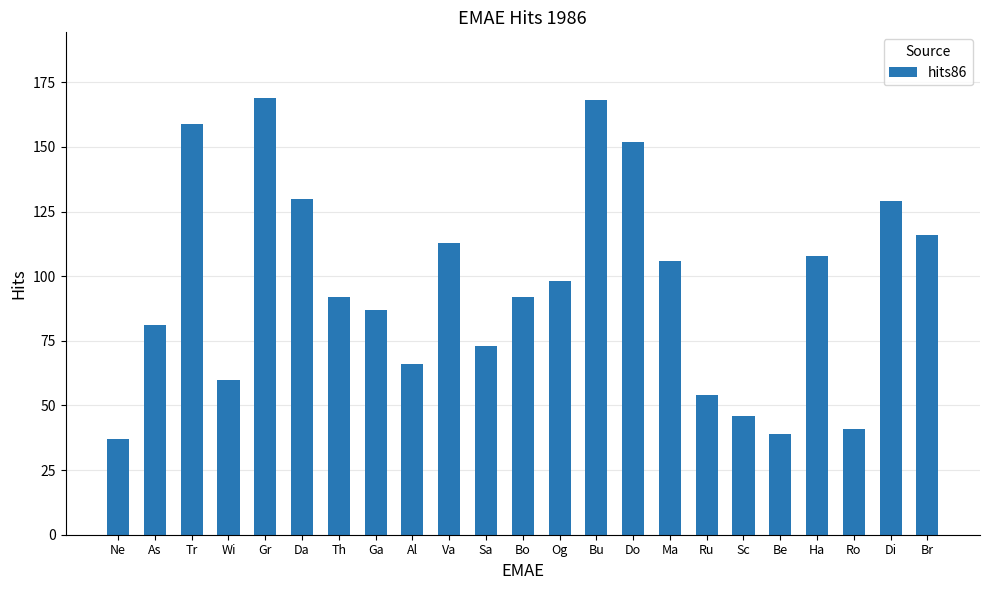

What value does the data have at Do, to the nearest 5?

150